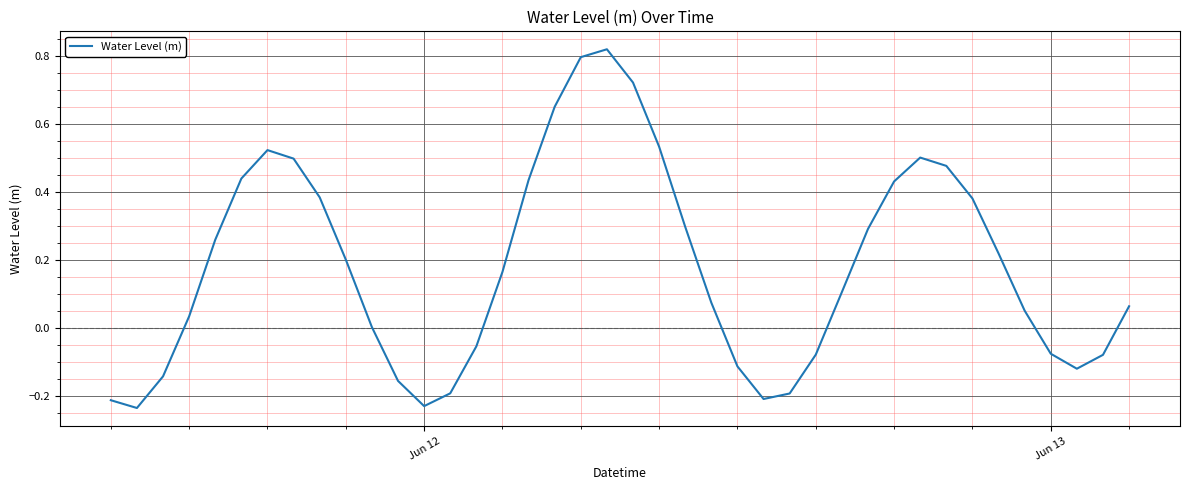

What is the value of the 10th point from the left?

0.2